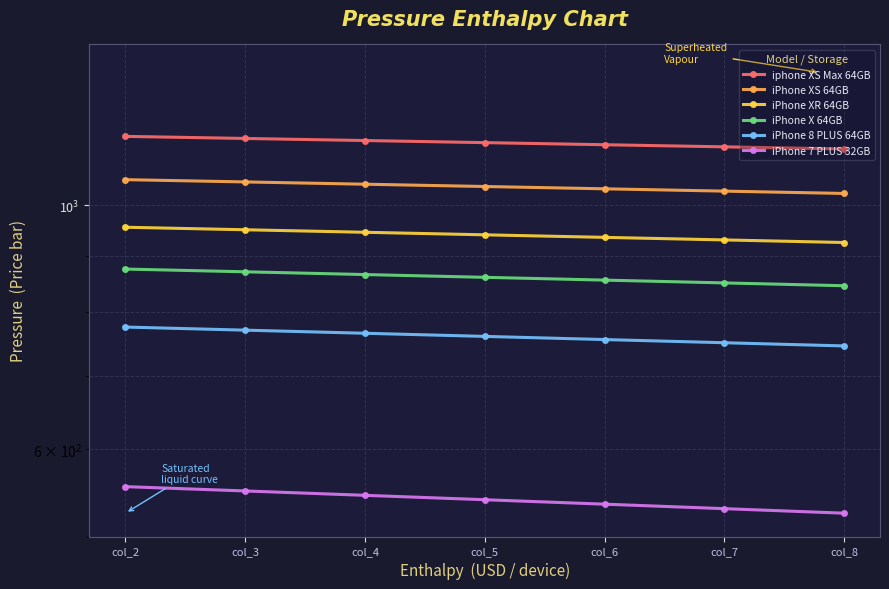

What is the value of the iPhone X 64GB point at the 7th from the left?

845